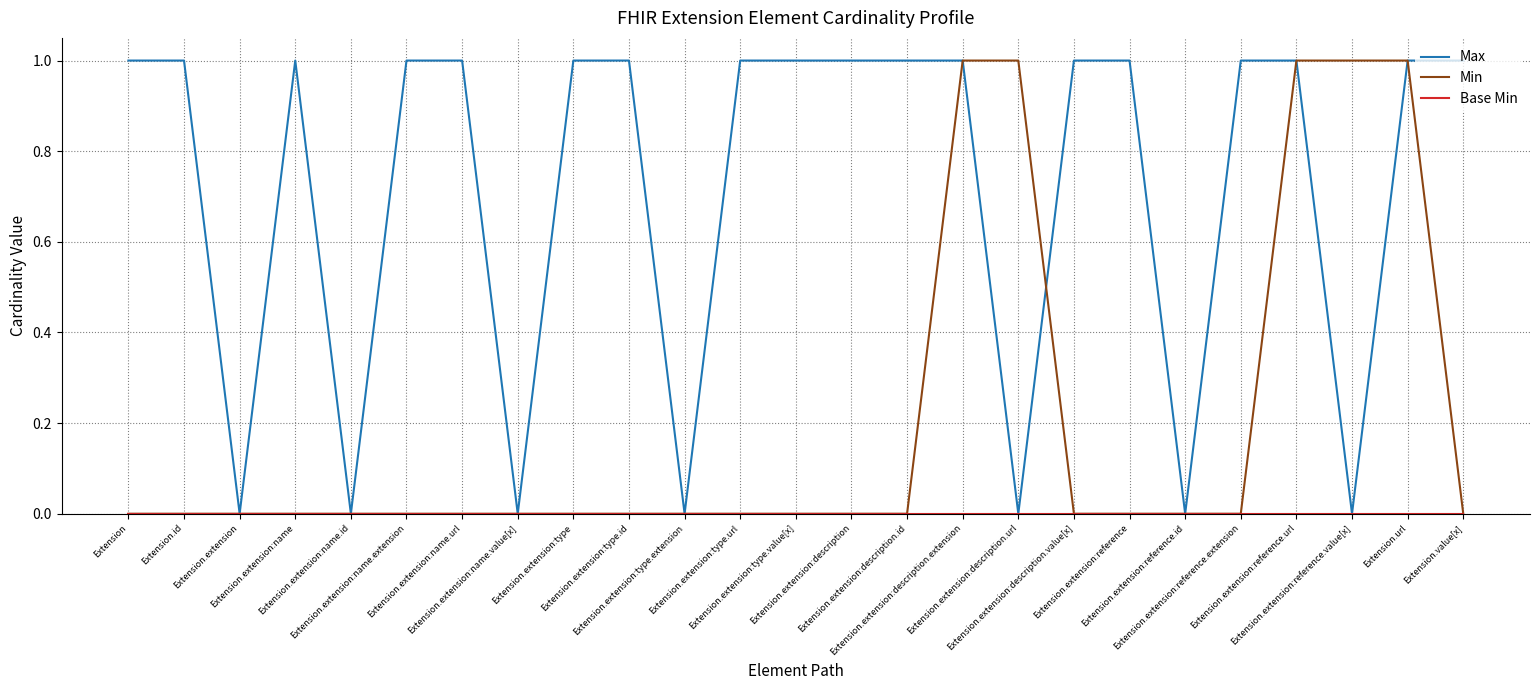

Which series has the largest total across all categories?

Max